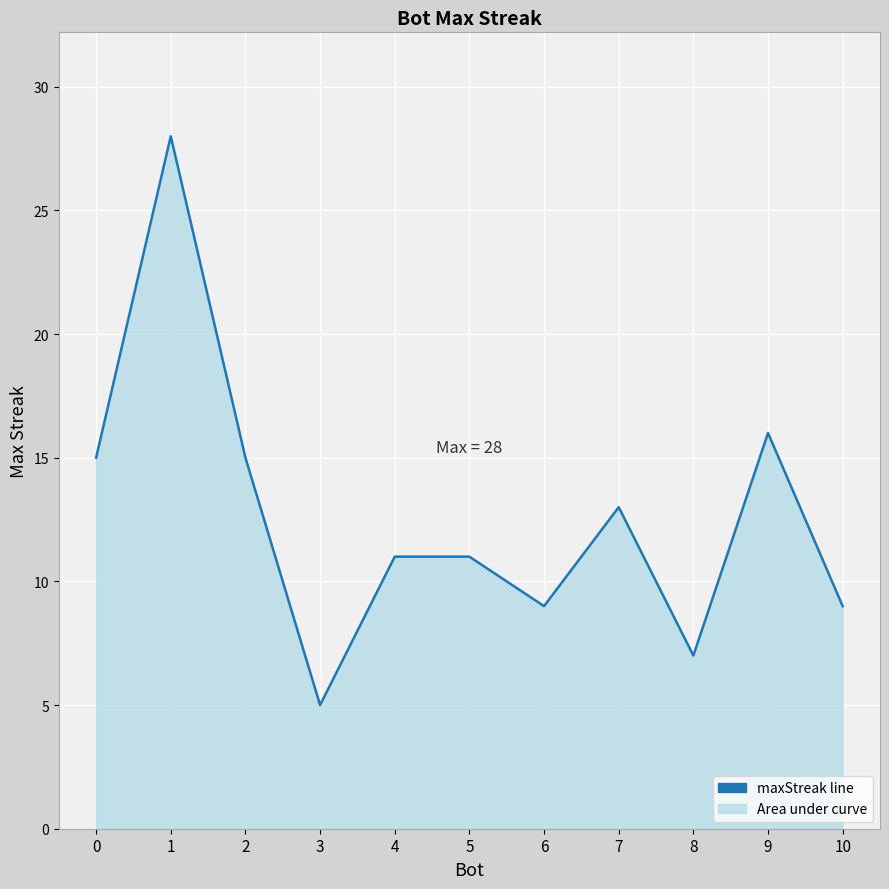

What is the value of the 8th point from the left?

13